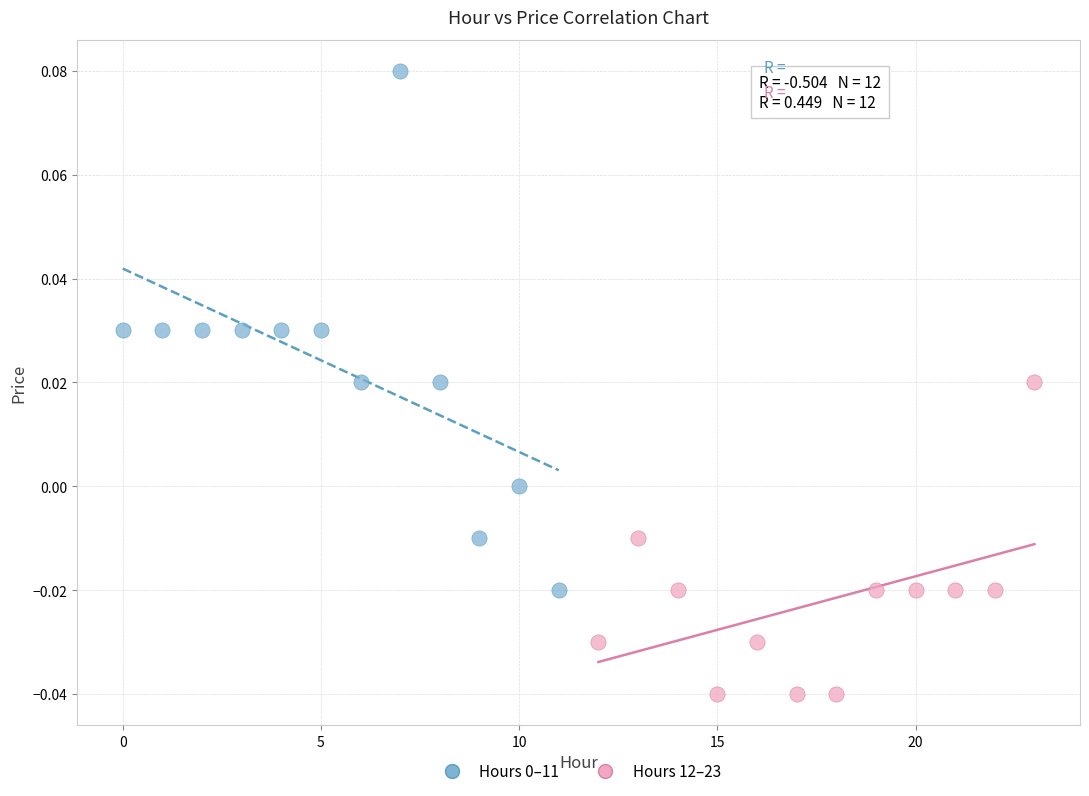

Which series contains the lowest Y value?

Hours 12–23